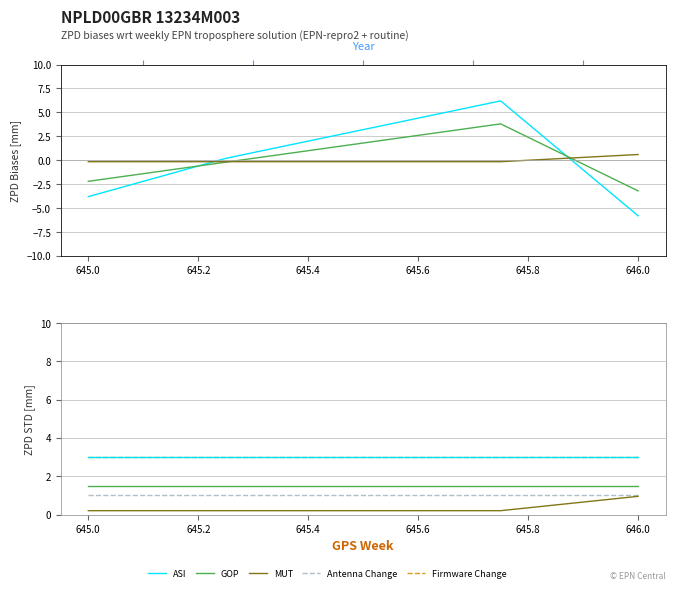

How many lines are shown in the chart?

5